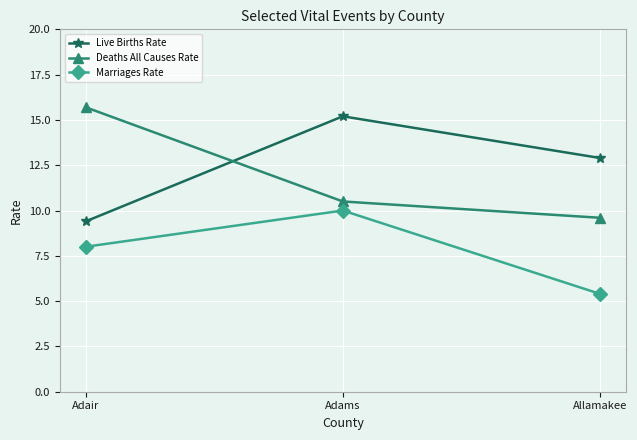

What is the average value of the Deaths All Causes Rate series?

11.9